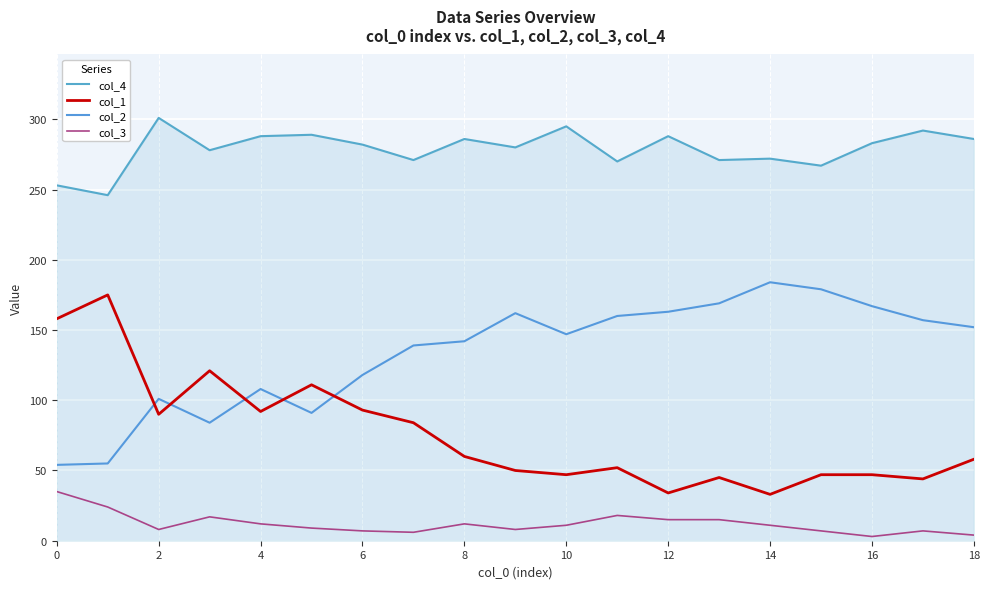

How many values in the col_1 series are below 58?

9